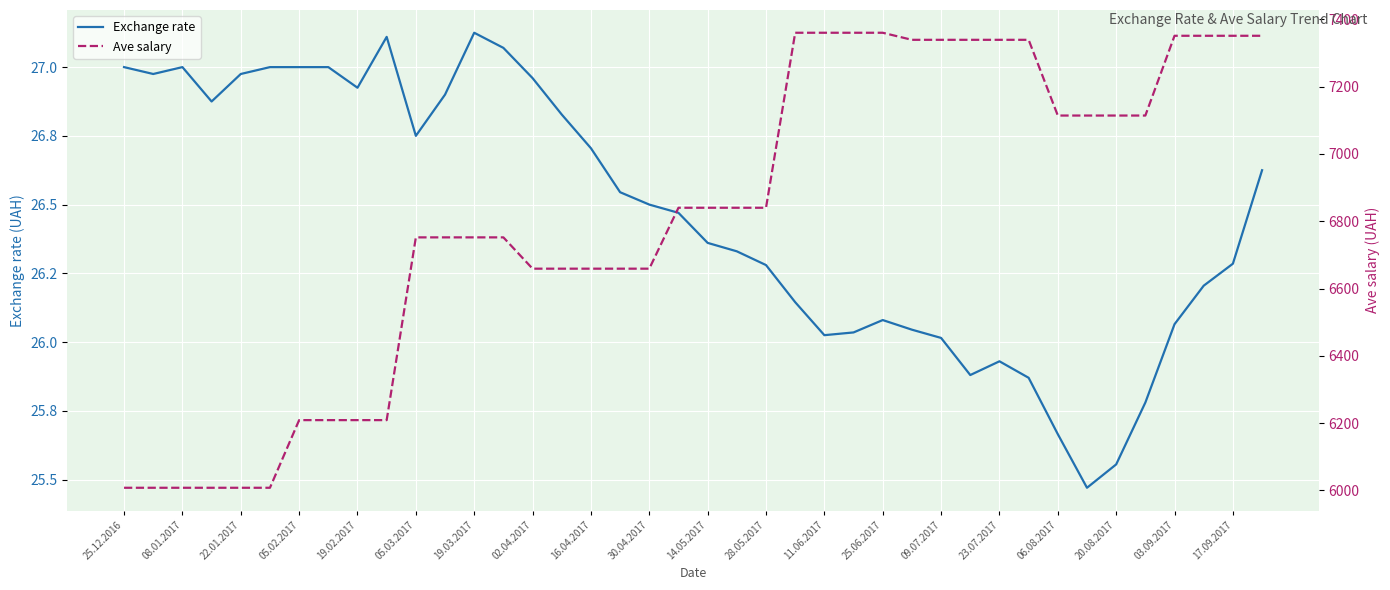

Is it true that Exchange rate equals 26.0 at 27?

True